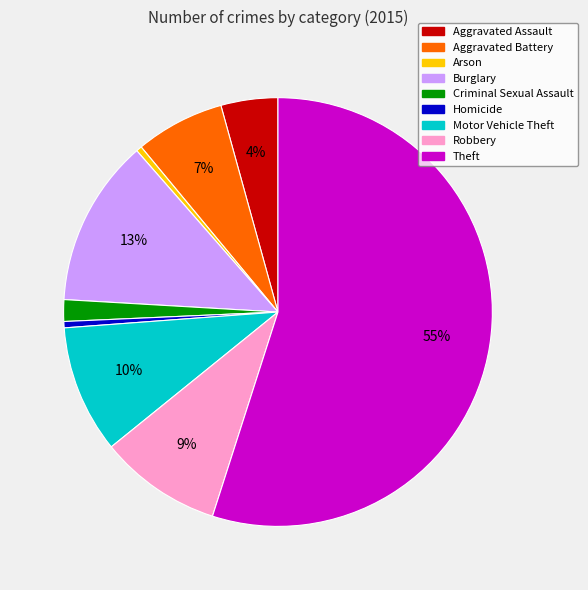

Which slice represents more than half of the pie?

Theft